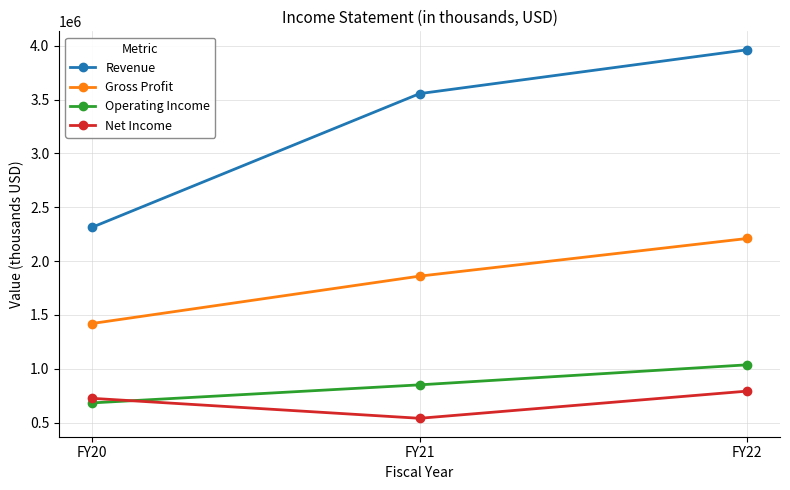

Between FY20 and FY21, which series saw the biggest shift?

Revenue